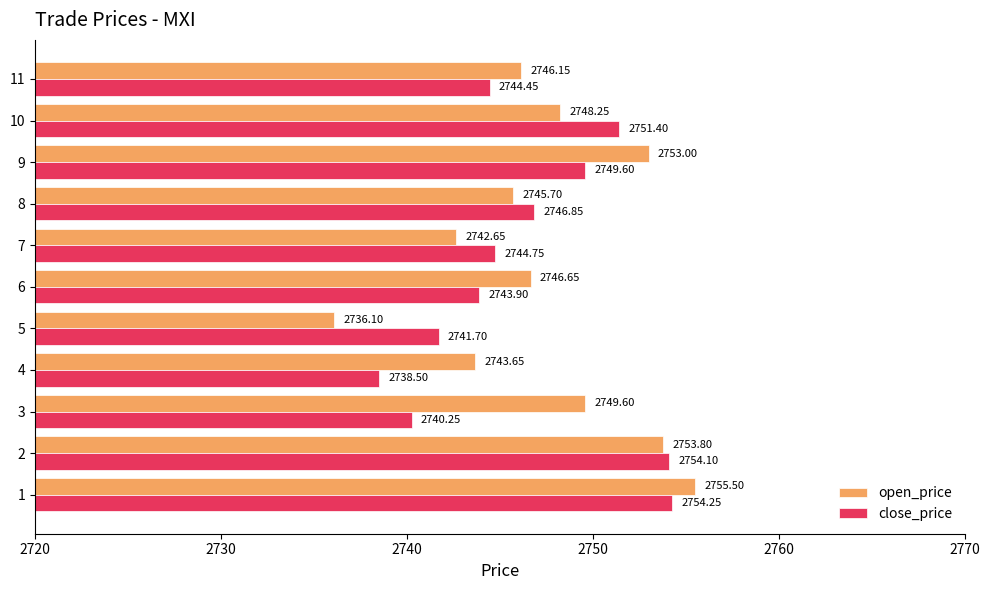

Which series has the widest spread of values?

open_price